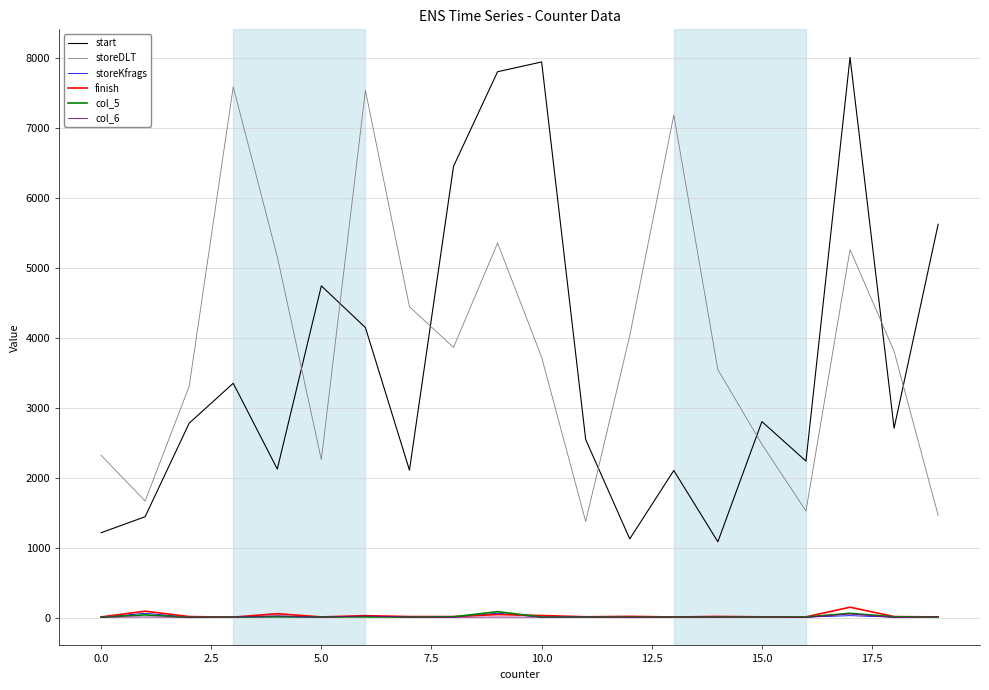

Which series has the widest spread of values?

start